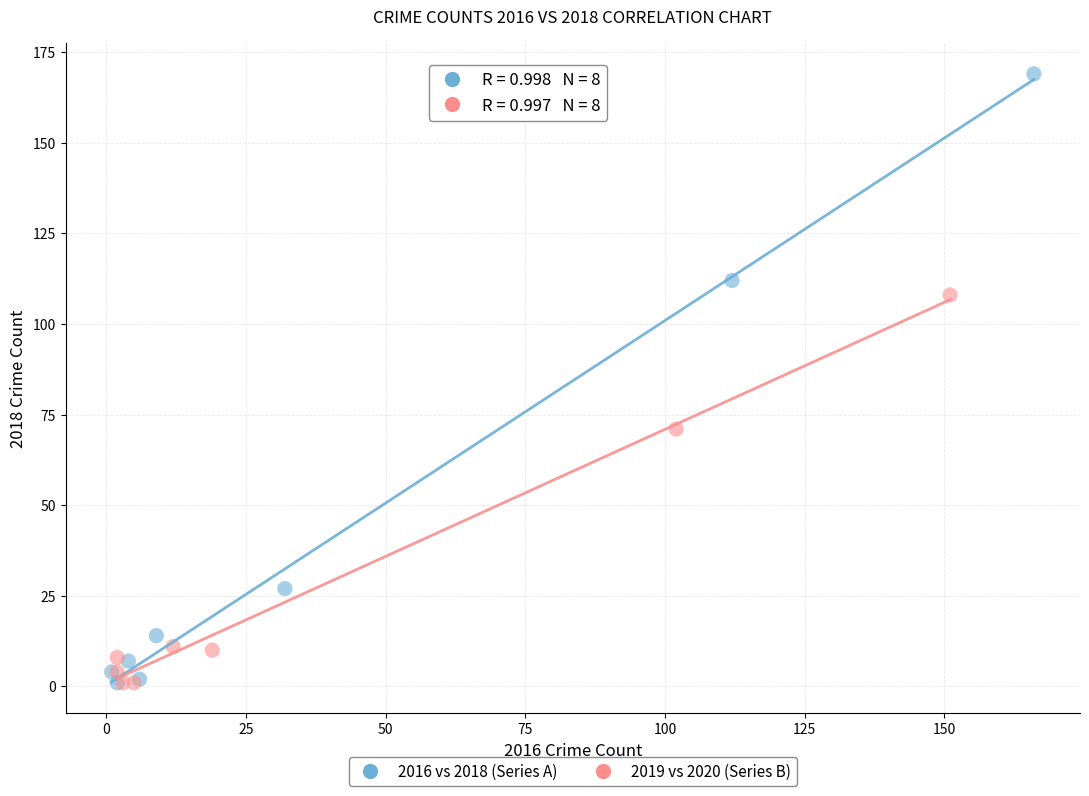

Which series has the widest spread of Y values?

2016 vs 2018 (Series A)